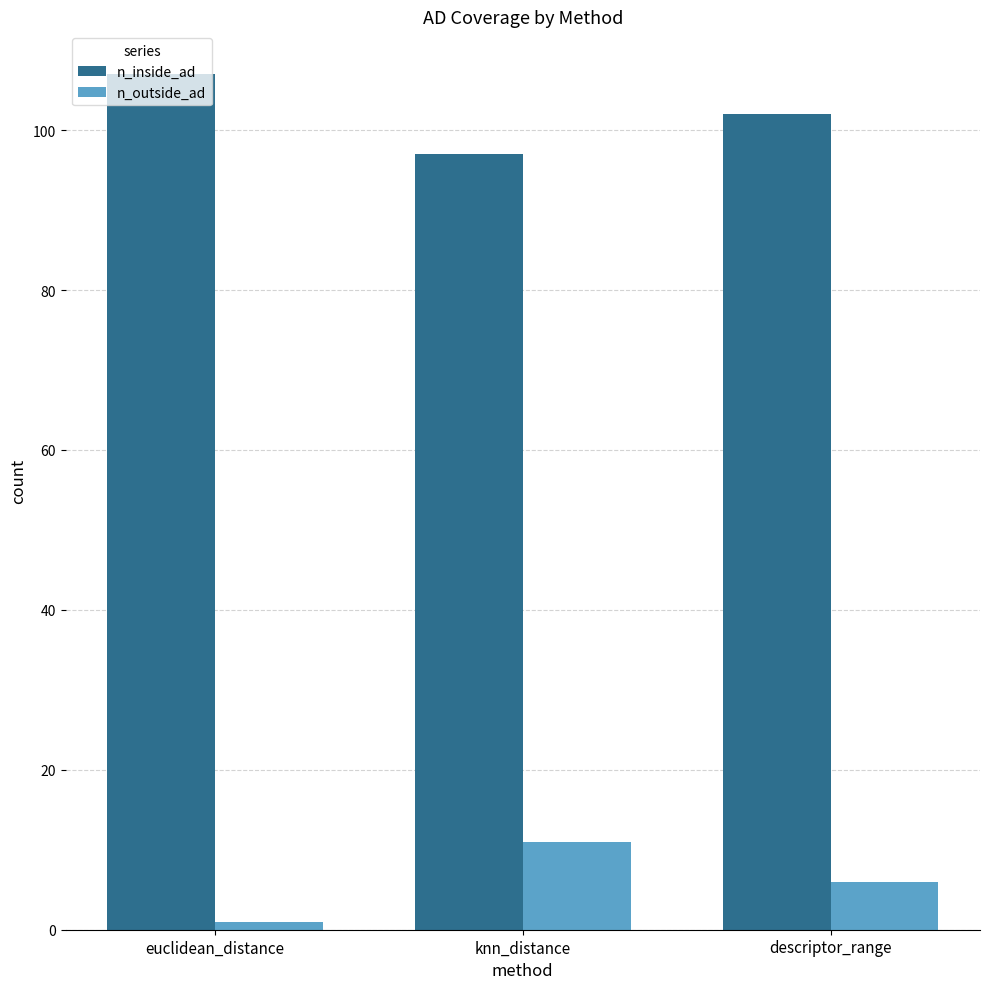

Reading left to right, list all the values displayed in this chart.

n_inside_ad: euclidean_distance=107	knn_distance=97	descriptor_range=102
n_outside_ad: euclidean_distance=1	knn_distance=11	descriptor_range=6